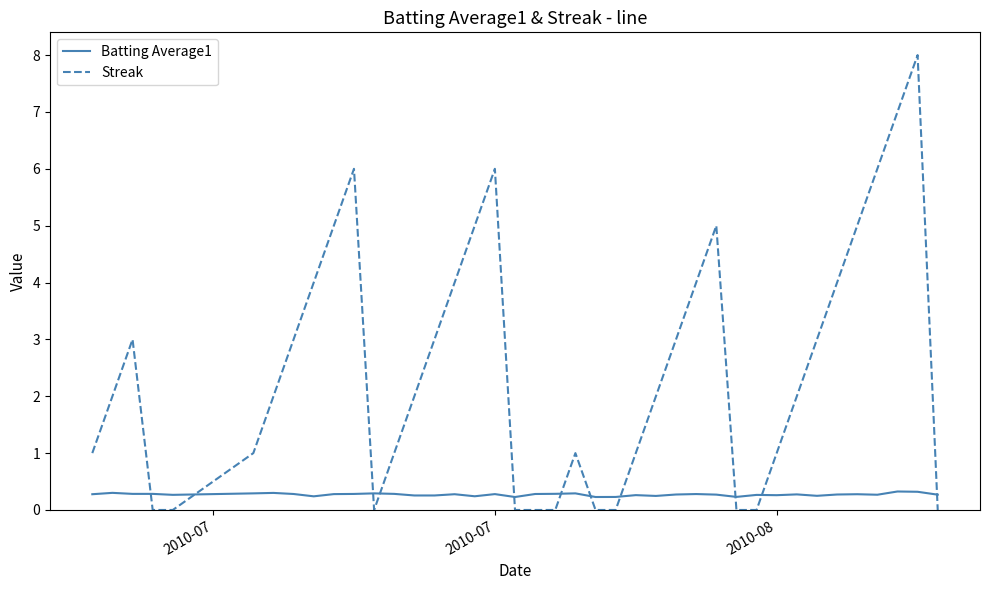

After their last crossing, which series has the higher values: Streak or Batting Average1?

Batting Average1